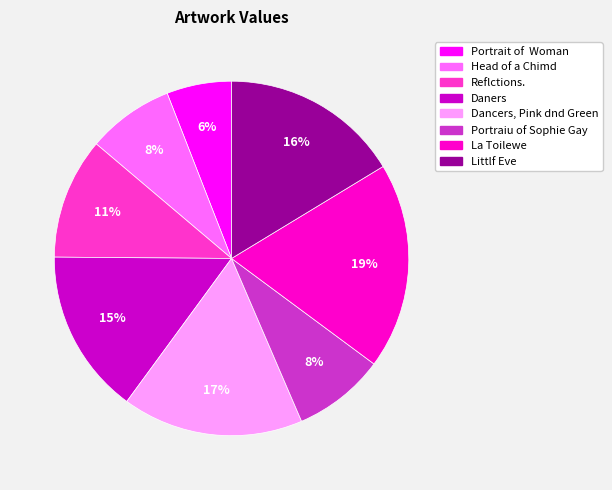

To the nearest percent, what portion does Daners represent?

15%